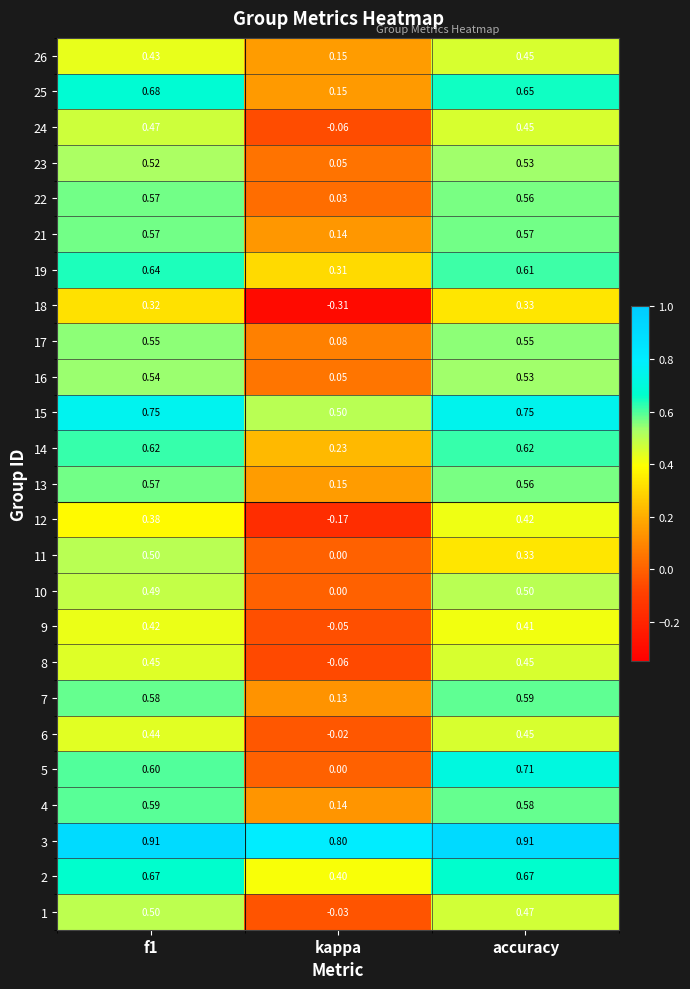

Between f1 and accuracy, which series saw the biggest shift?

11